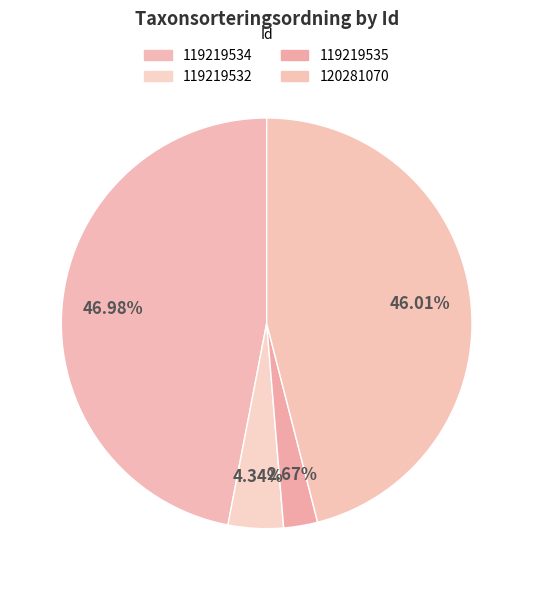

Does 119219534 represent more than half of the total?

No